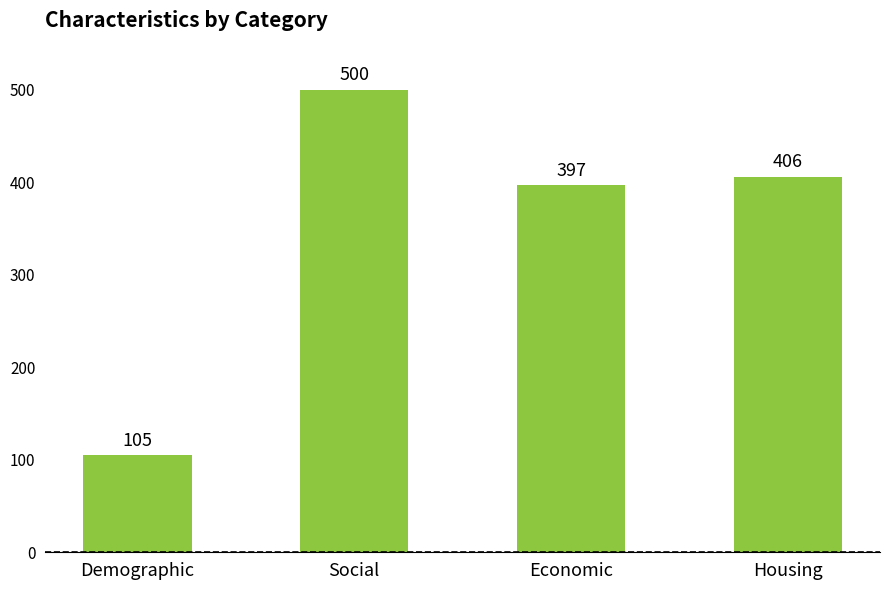

Approximately how many times larger is the value at Demographic compared to Economic?

0.3